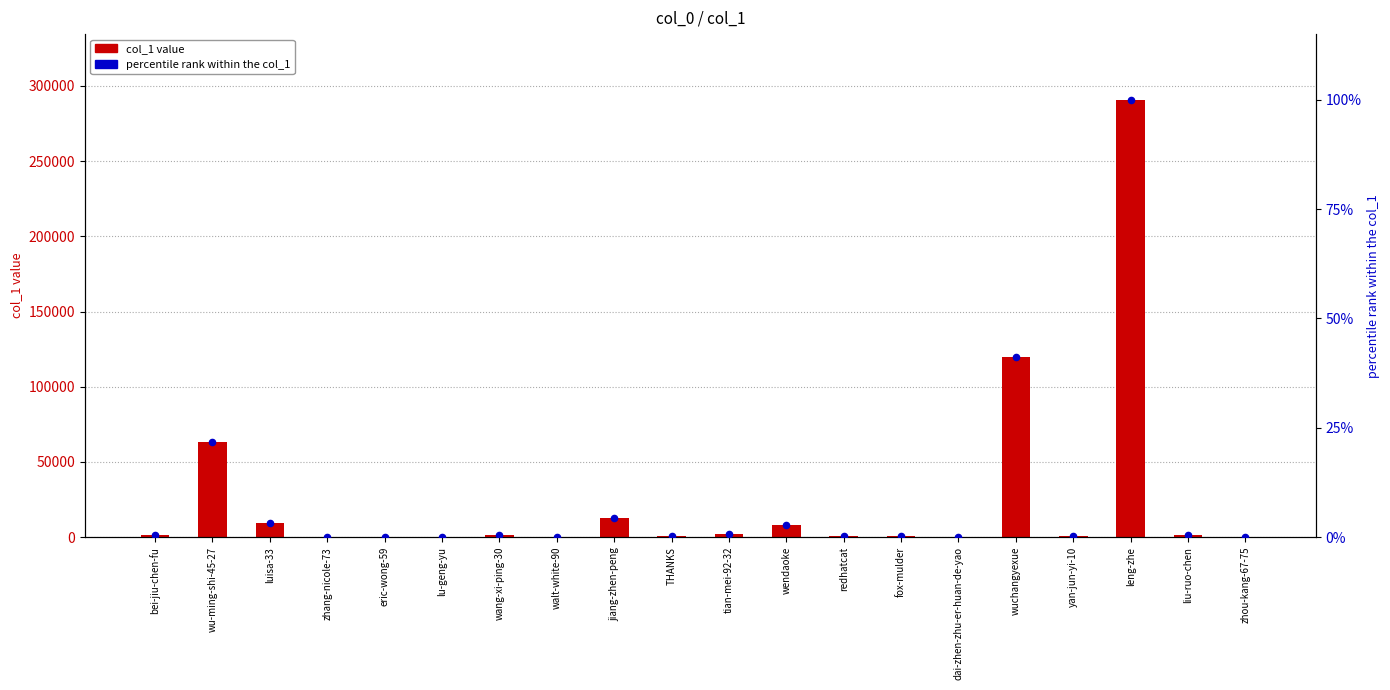

At how many categories does at least one series exceed 192202?

1